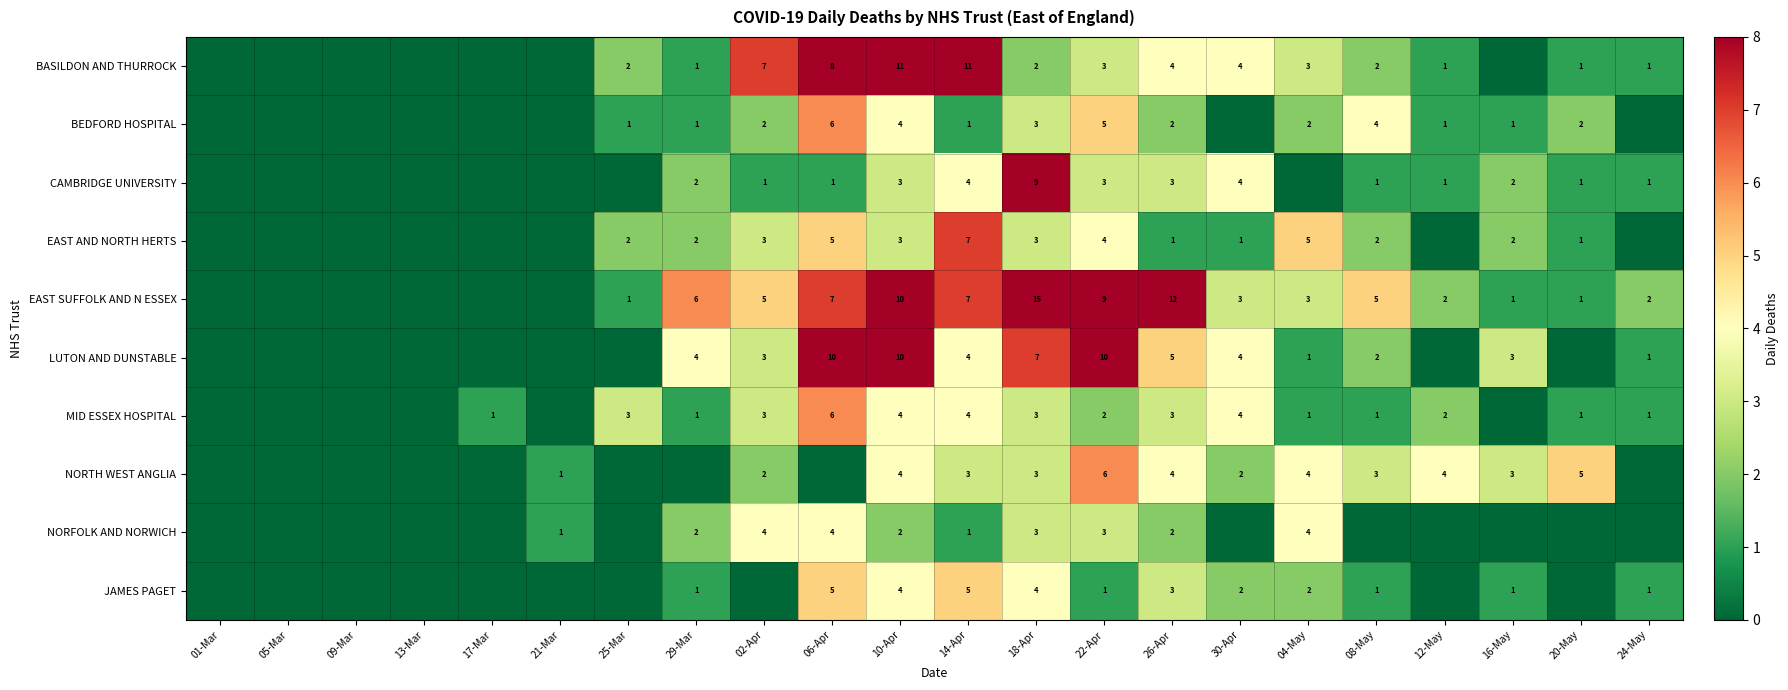

The value of JAMES PAGET at 18-Apr is 1. True or false?

False